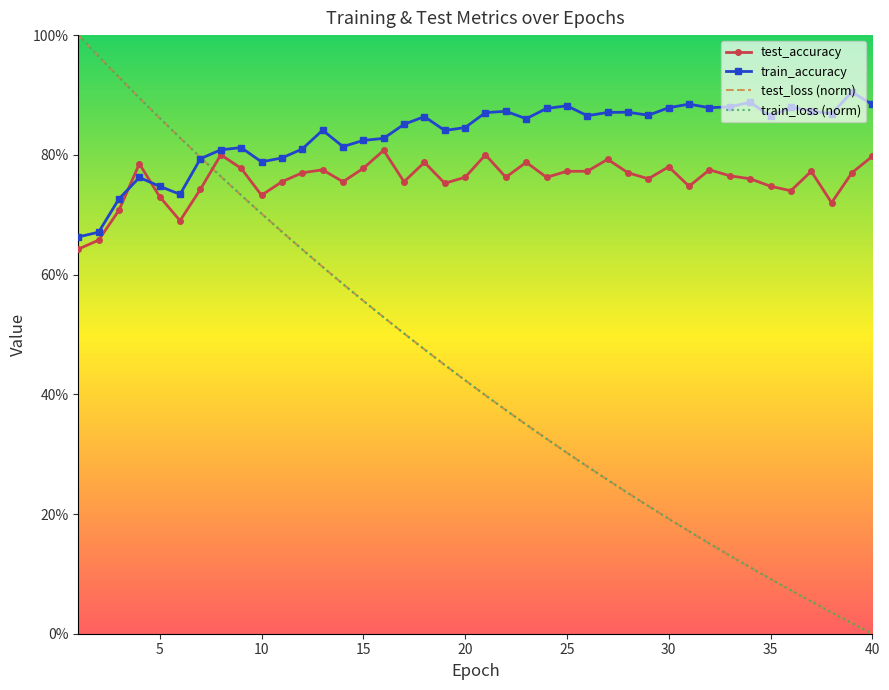

True or false: test_accuracy has more than 1 points higher than both neighbors.

True